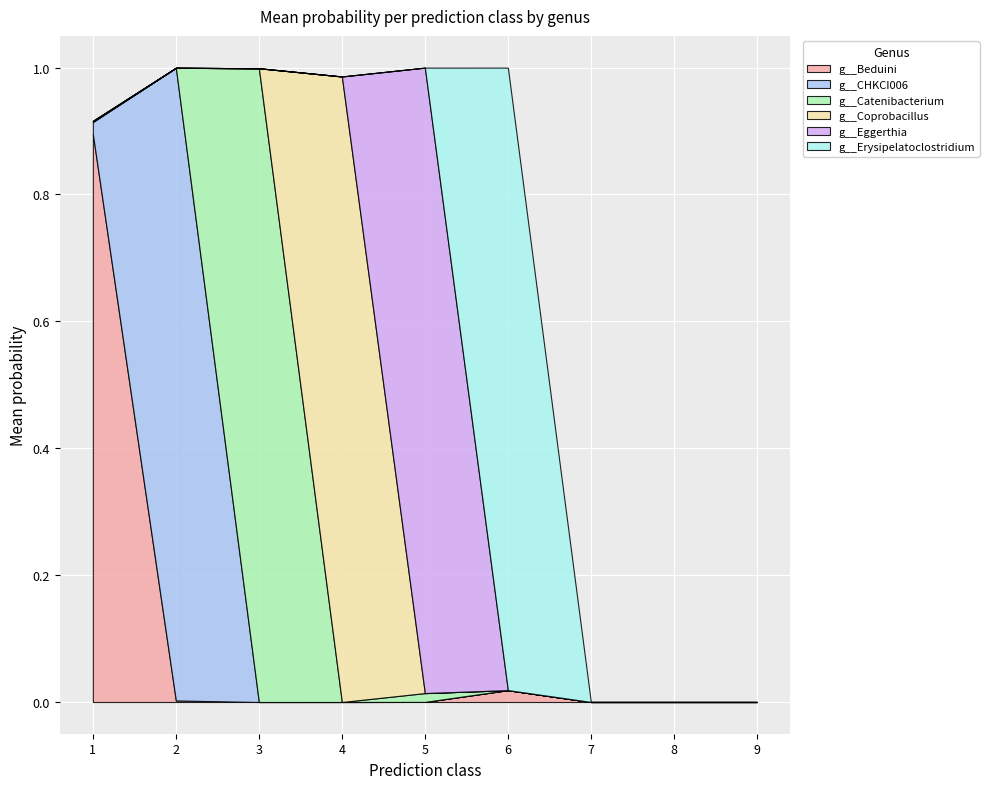

The g__Beduini series shows 0.0 at 2. True or false?

True